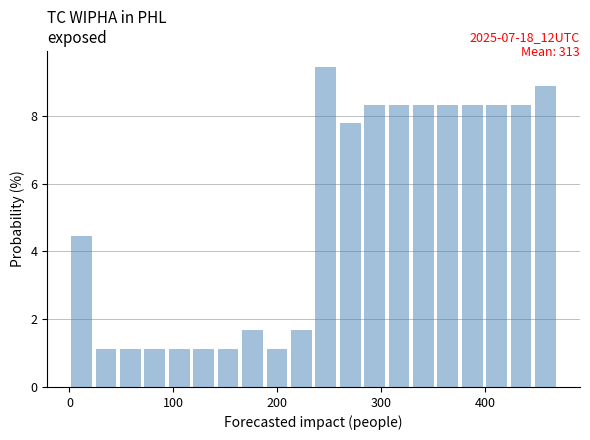

Around what value on the x-axis is the tallest bar? Give the approximate position of its centre, as read against the axis.

250